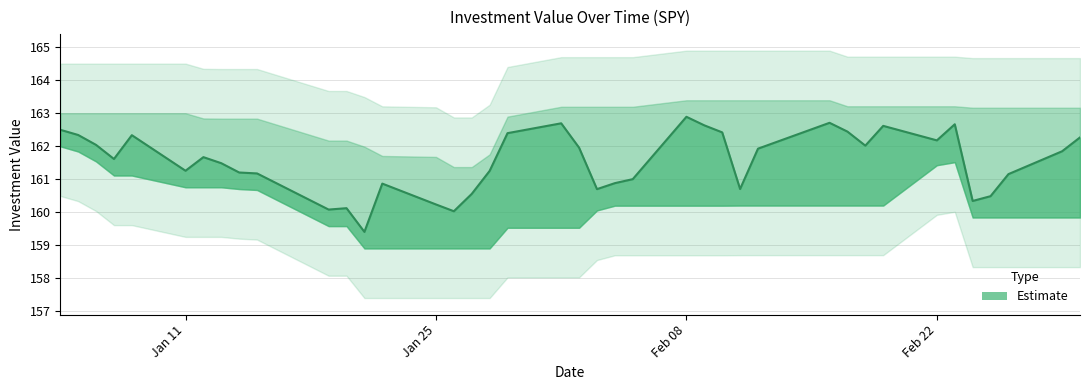

How many interior local valleys (lower than both neighbors) does the data have?

10